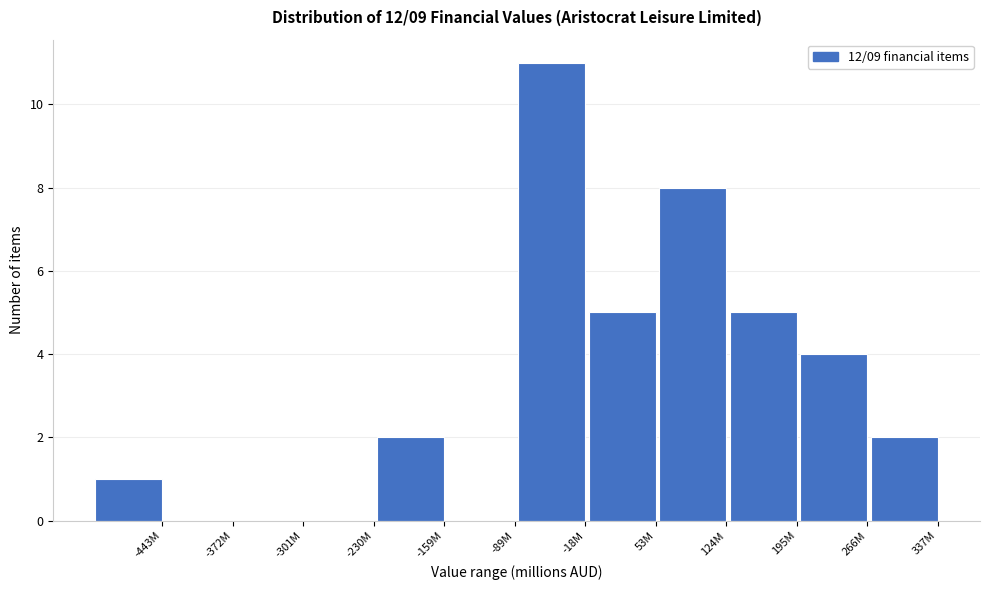

Reading left to right, transcribe all the data shown in this chart.

-443M=1	-372M=0	-301M=0	-230M=0	-159M=2	-89M=0	-18M=11	53M=5	124M=8	195M=5	266M=4	337M=2